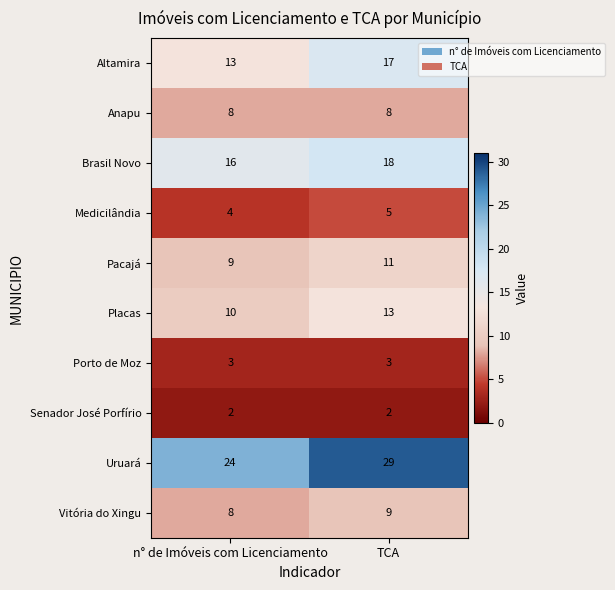

What is the sum of all Uruará values?

53